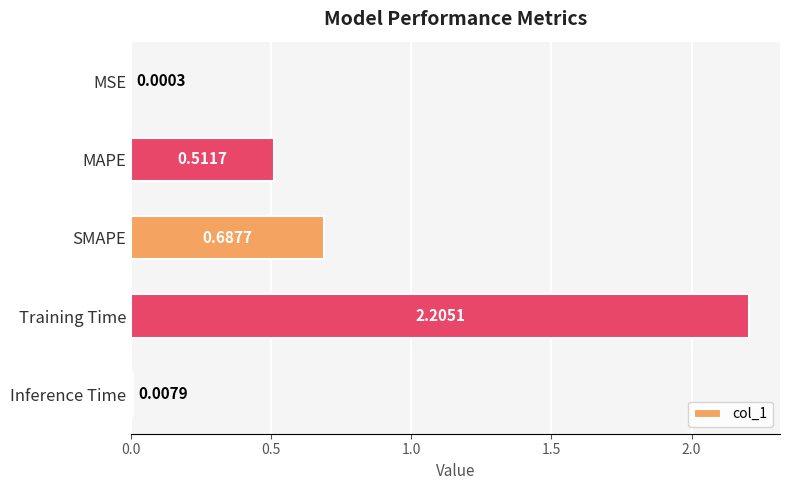

How many data points does each series have?

5